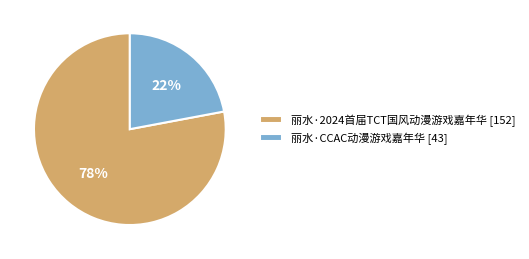

To the nearest percent, what is the difference between the 丽水·2024首届TCT国风动漫游戏嘉年华 and 丽水·CCAC动漫游戏嘉年华 slice percentages?

56%